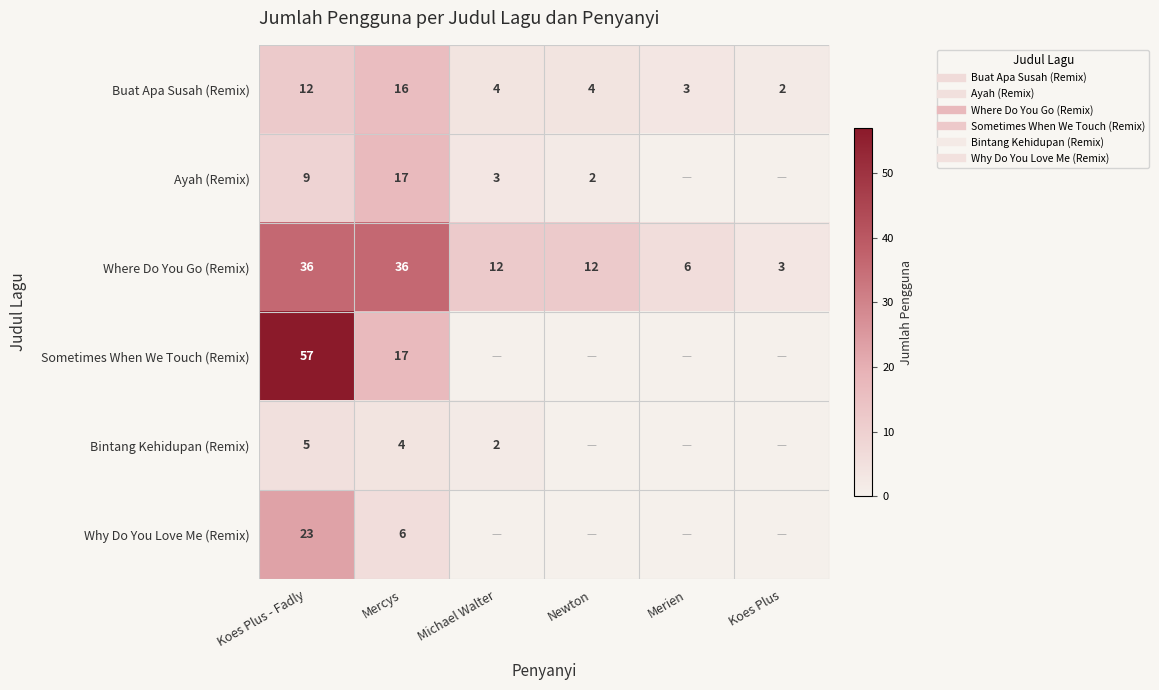

At Koes Plus - Fadly, list the series in order from smallest to largest.

Bintang Kehidupan (Remix), Ayah (Remix), Buat Apa Susah (Remix), Why Do You Love Me (Remix), Where Do You Go (Remix), Sometimes When We Touch (Remix)